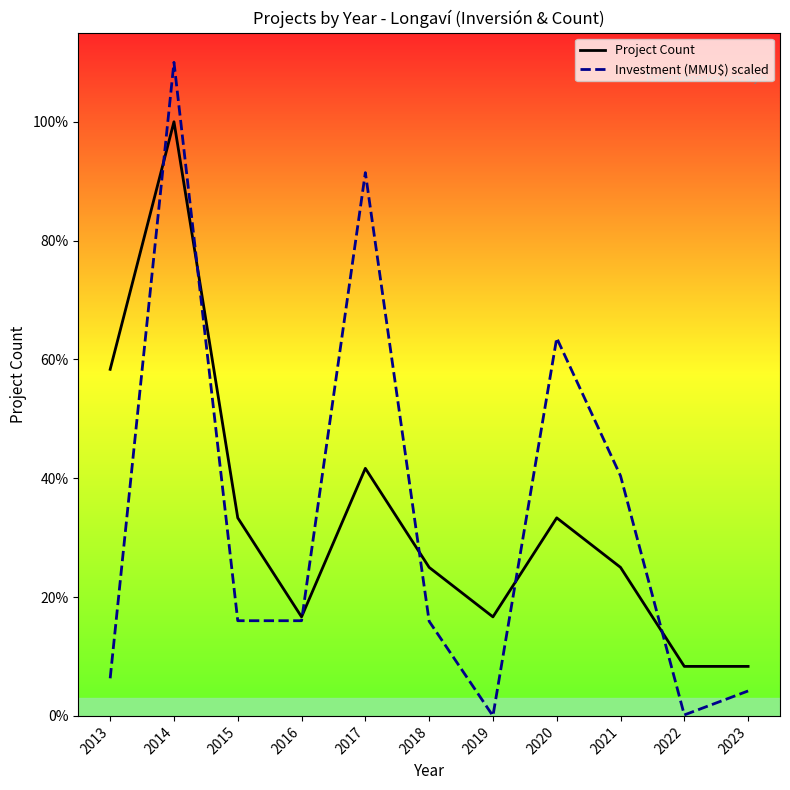

At which label is Project Count closest to 6?

2013